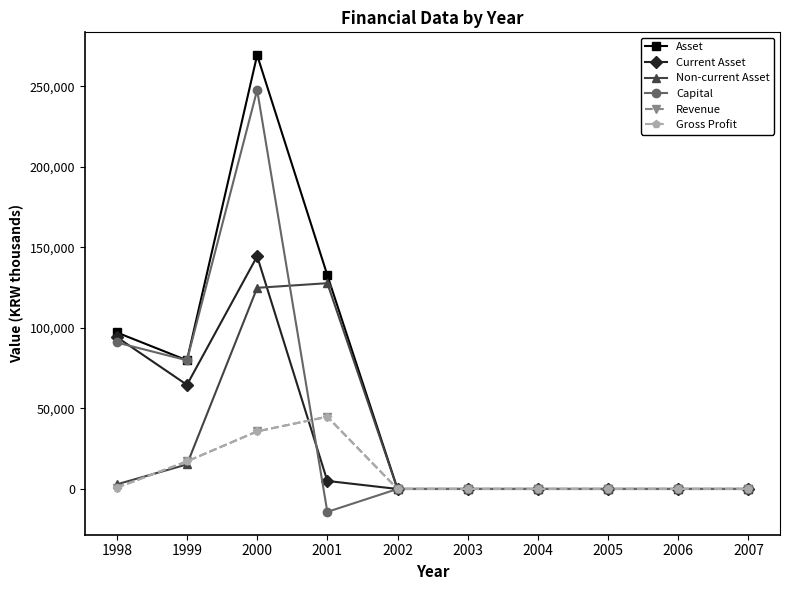

At which category does the chart reach its peak across all series?

2000